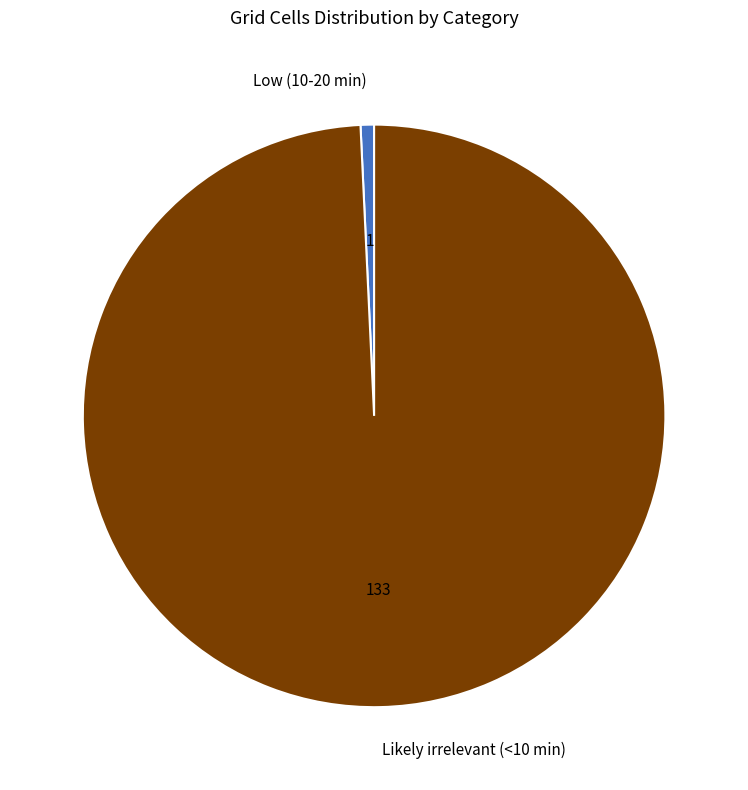

Is the sum of Likely irrelevant (<10 min) and Low (10-20 min) greater than half?

Yes